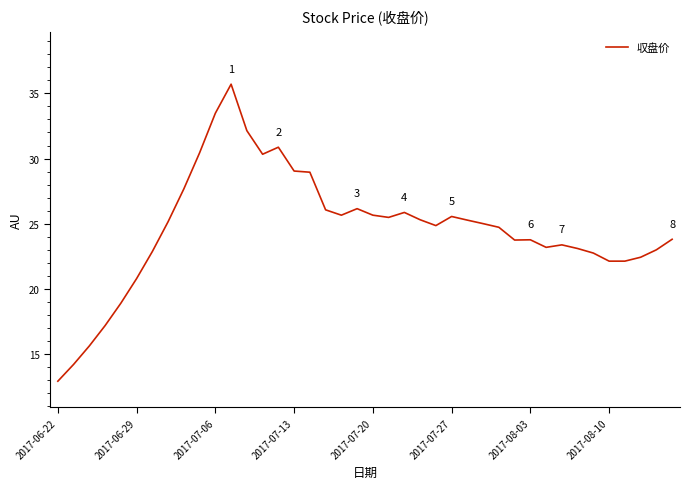

What is the difference between the maximum and minimum values?

22.8